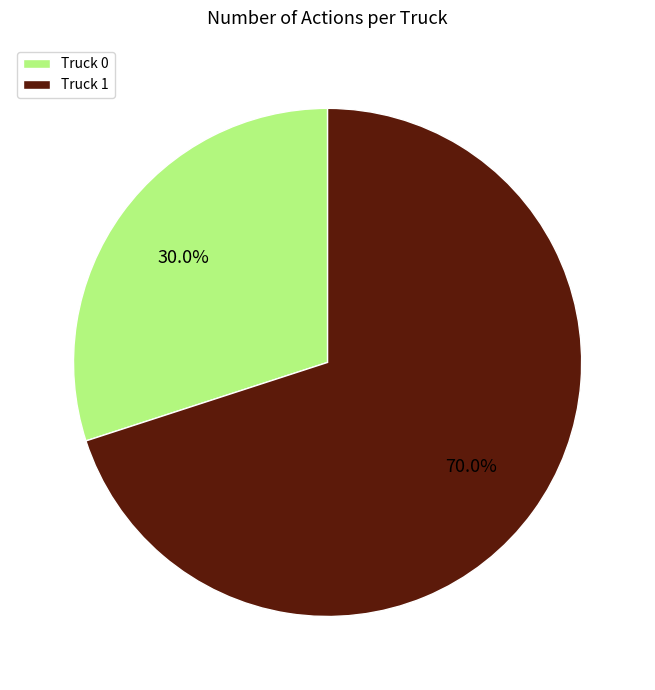

What is the largest slice in the pie chart?

Truck 1